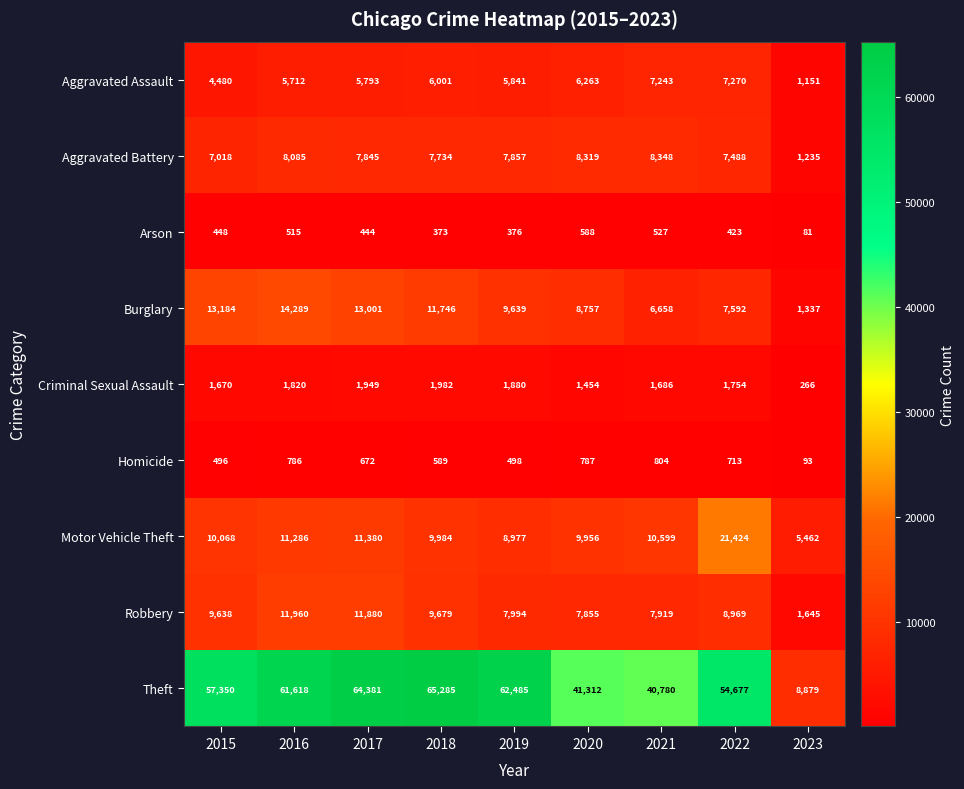

The value of Homicide at 2015 is 109. True or false?

False